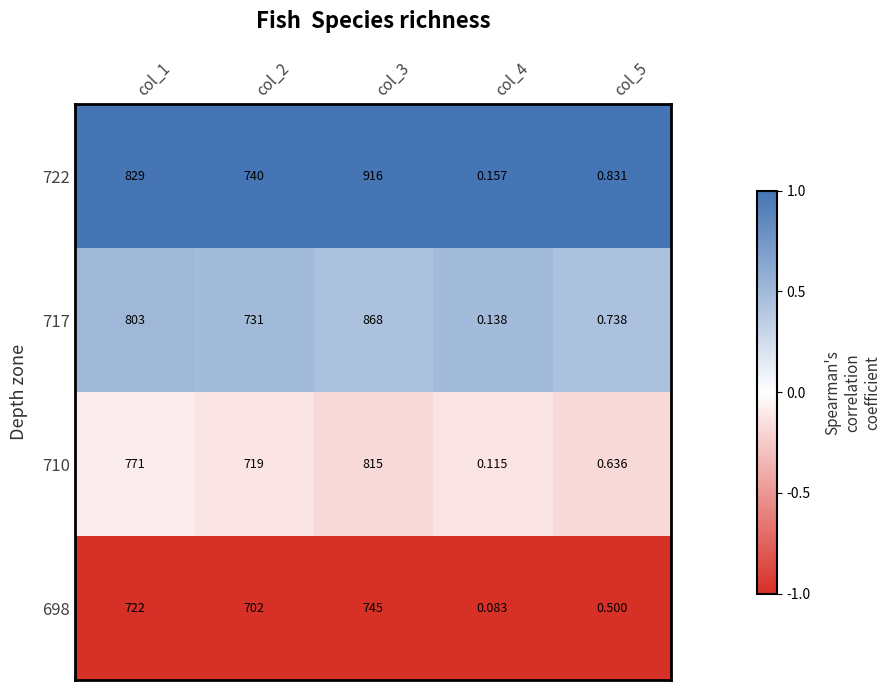

Is the value of 698 at col_2 greater than the value of 722 at col_1?

No